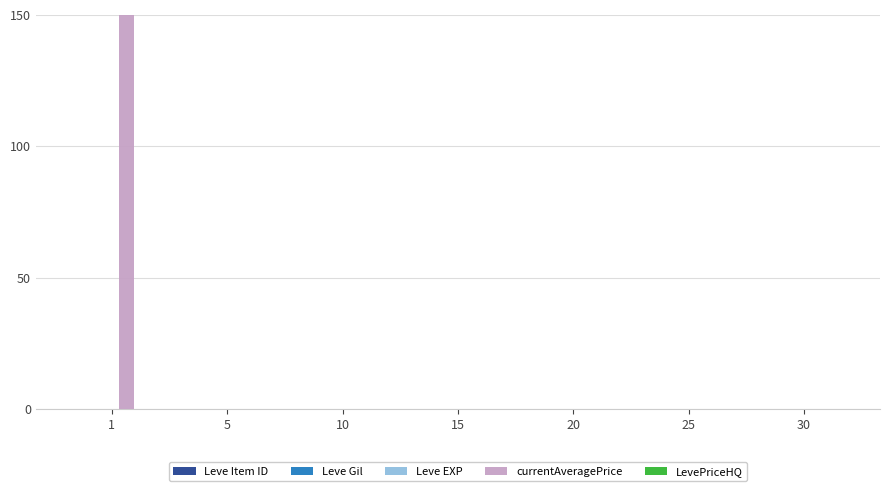

What is the greatest value displayed?

150.0